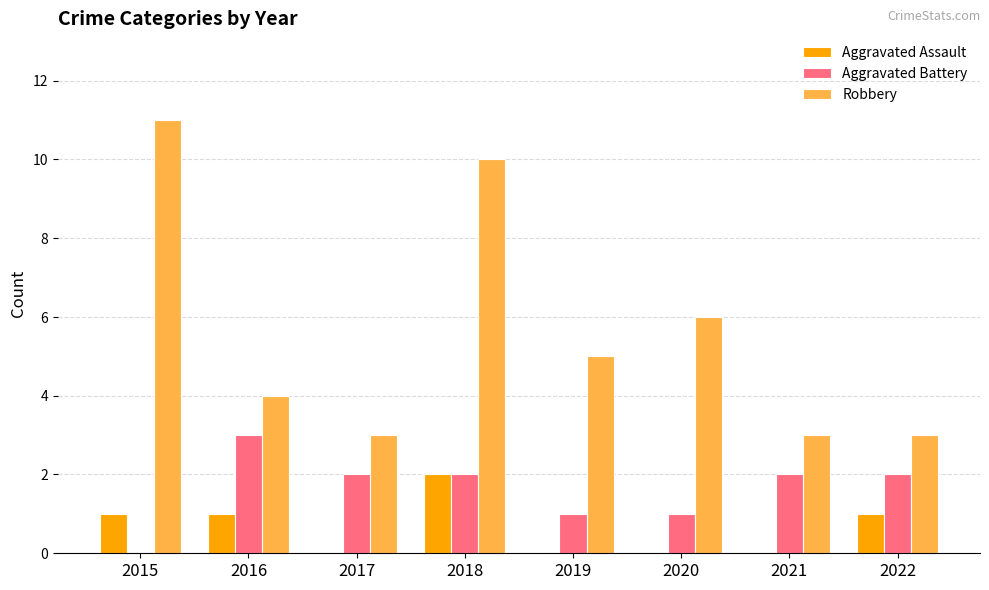

Reading right to left, list all the values displayed in this chart.

Aggravated Assault: 1	0	0	0	2	0	1	1
Aggravated Battery: 2	2	1	1	2	2	3	0
Robbery: 3	3	6	5	10	3	4	11